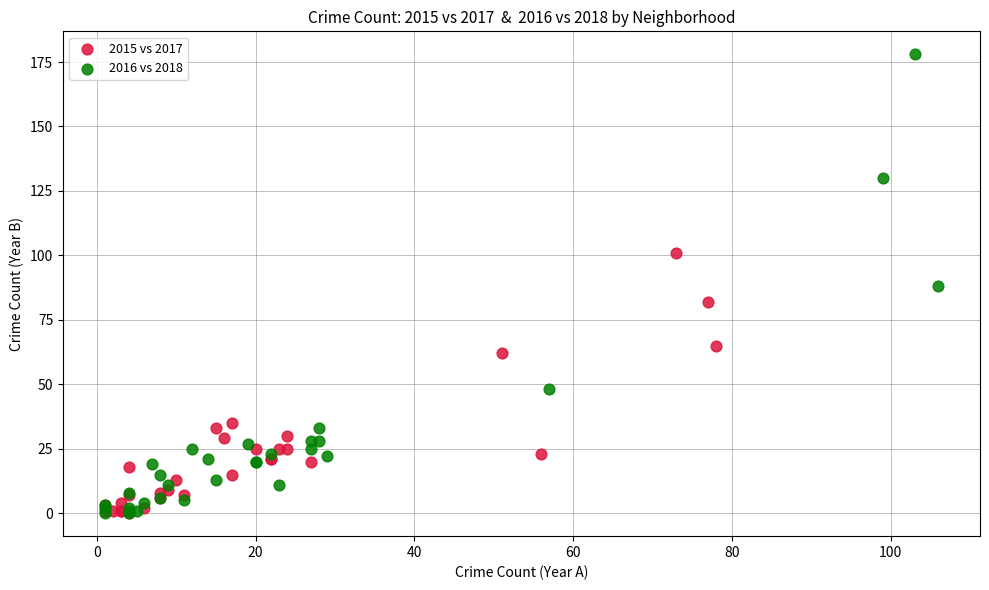

Which series has the largest Y range (max minus min)?

2016 vs 2018